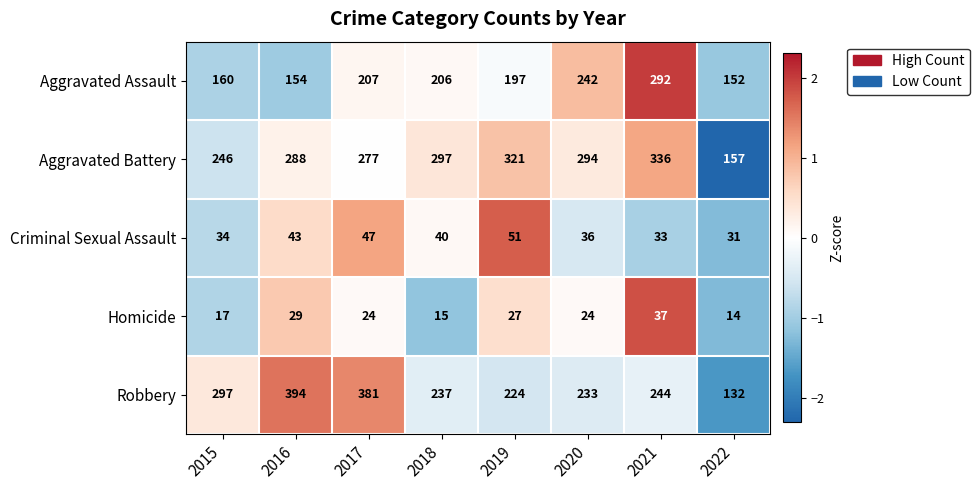

Is the value of Aggravated Assault at 2016 greater than the value of Aggravated Battery at 2021?

No